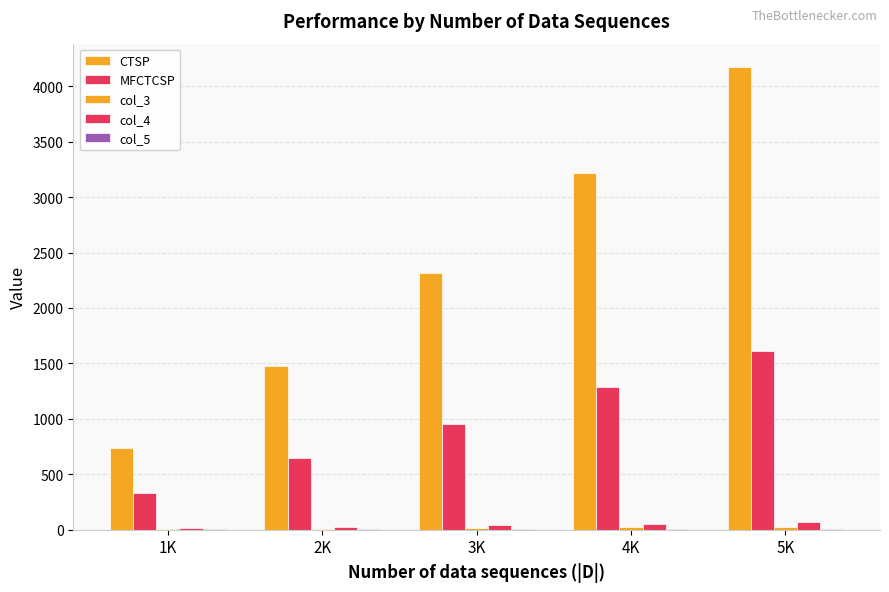

What is the average value of the CTSP series?

2384.7